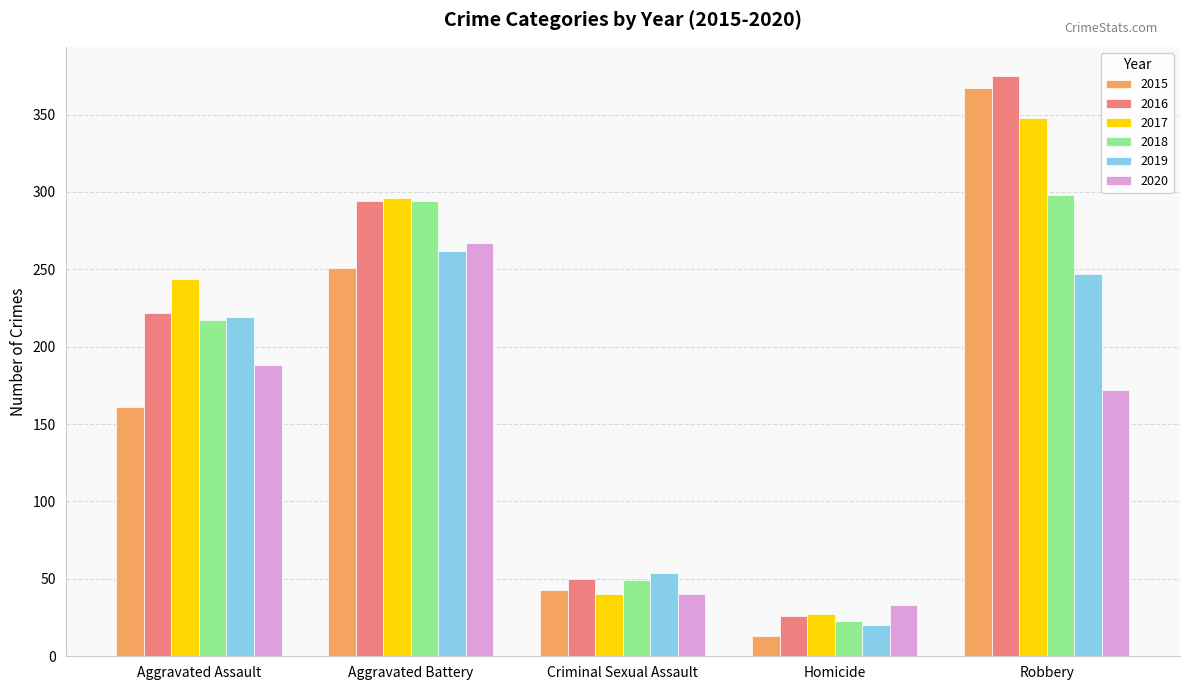

What is the average value of the 2020 series?

140